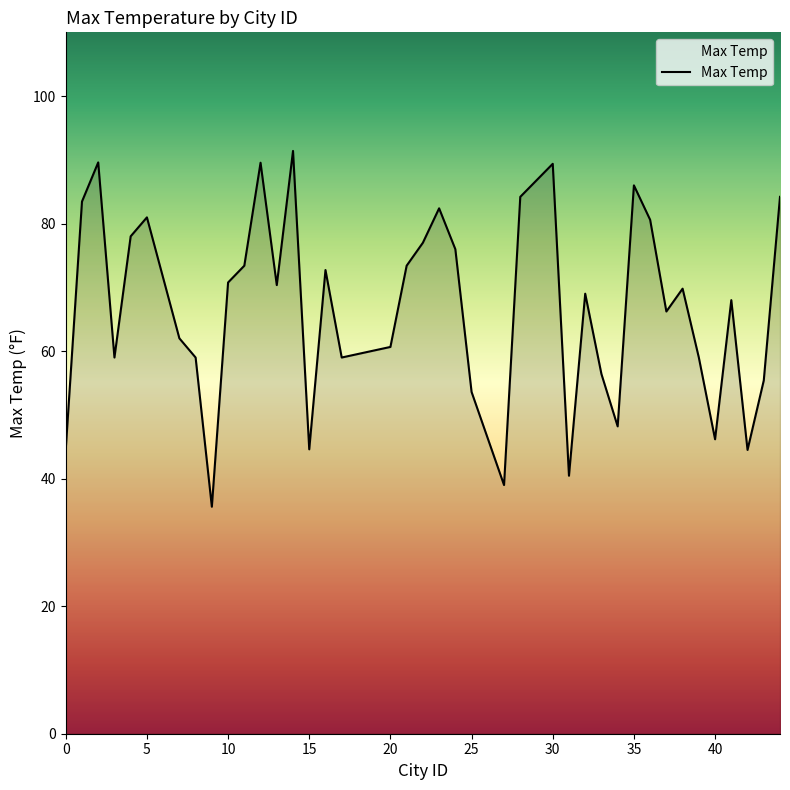

True or false: the data has more than 0 interior local peaks.

True